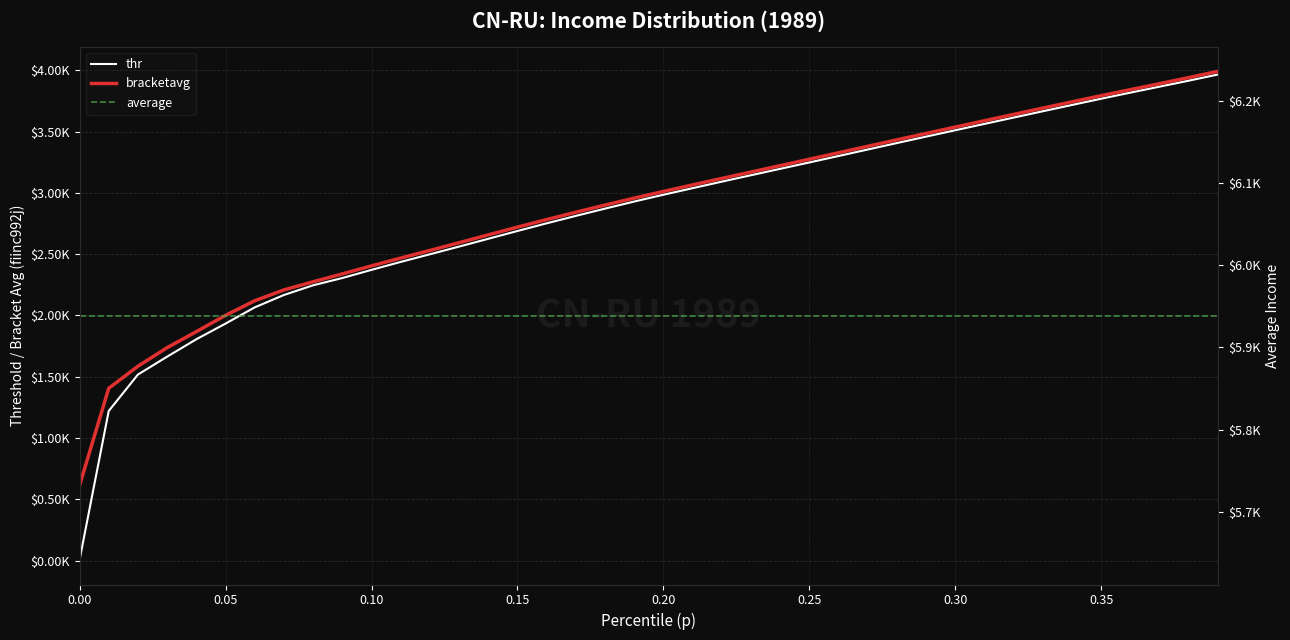

Which has a higher value, 28 or 14?

28